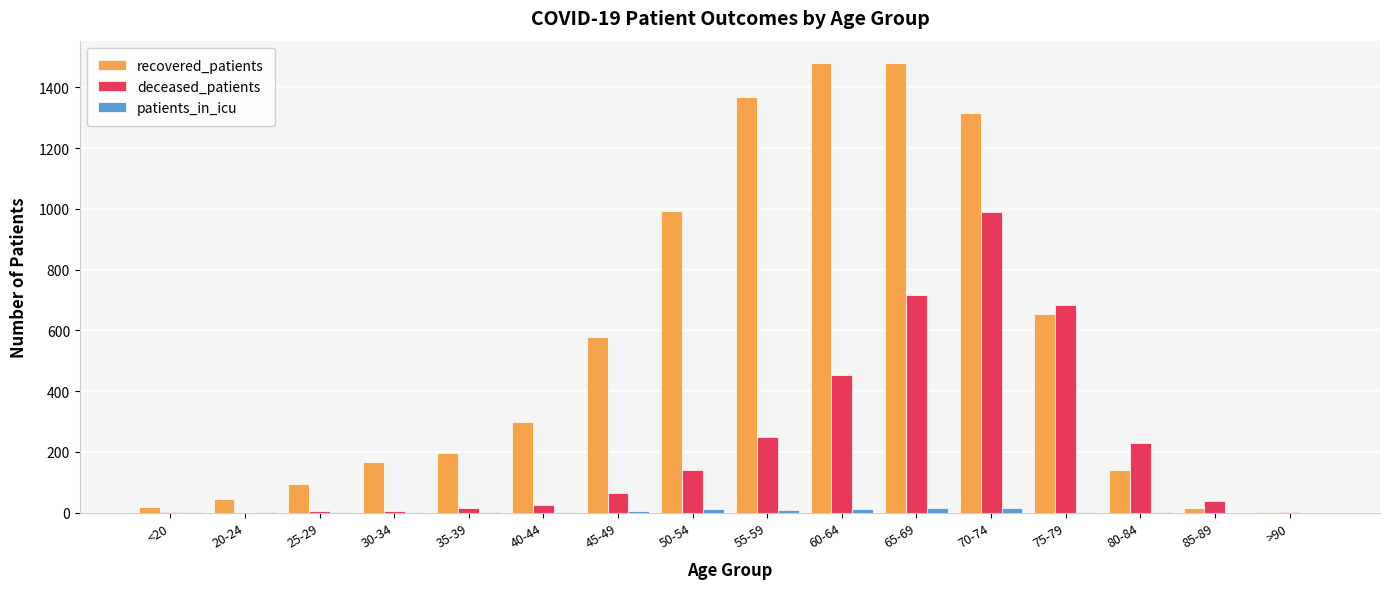

Is the value of recovered_patients at 70-74 greater than the value of deceased_patients at 60-64?

Yes